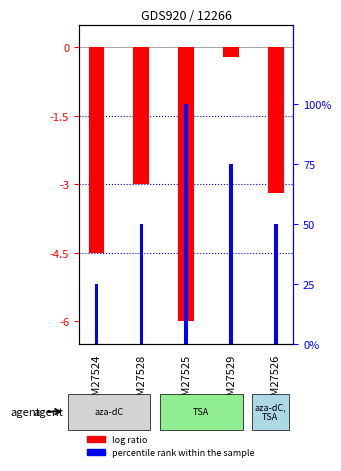

What are all the series names shown in the legend?

log ratio, percentile rank within the sample